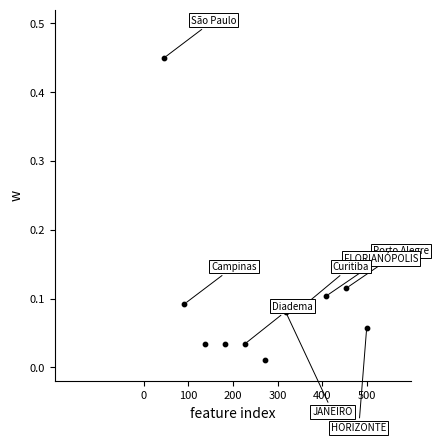

What is the range of X values (max minus min)?

454.5